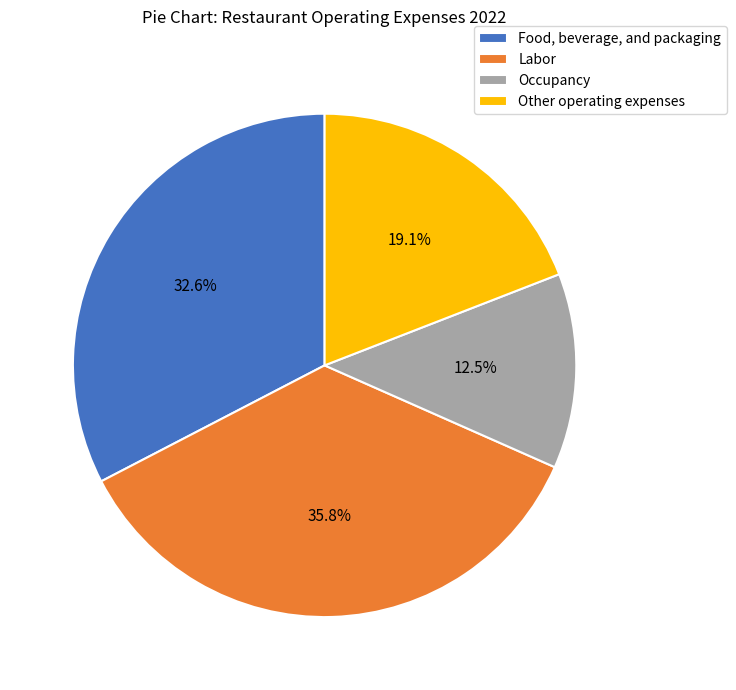

Is there any slice that represents more than half of the pie?

No